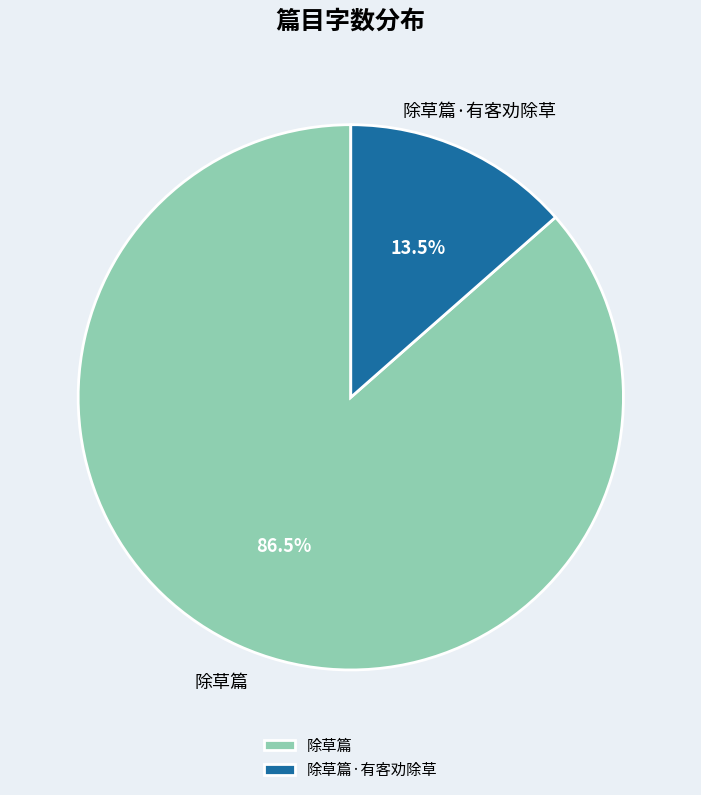

Rank the categories by value from lowest to highest.

除草篇·有客劝除草, 除草篇